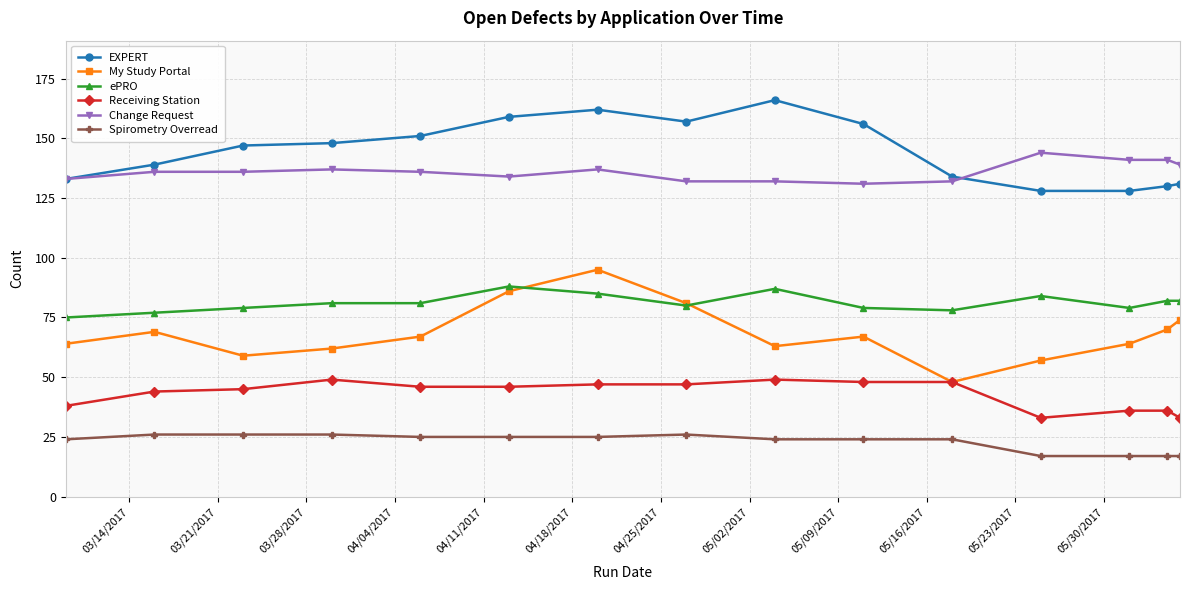

What is the value of the My Study Portal point at the 2nd from the left?

69